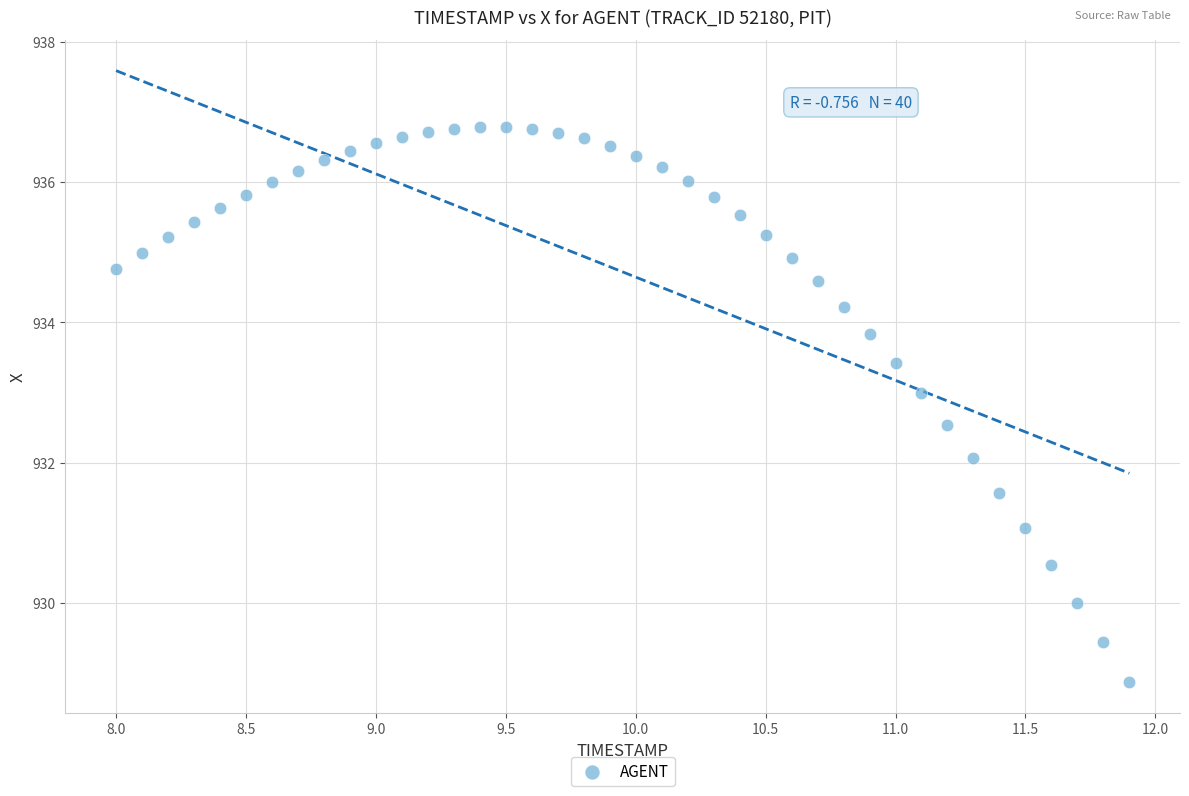

What is the range of Y values (max minus min)?

7.9